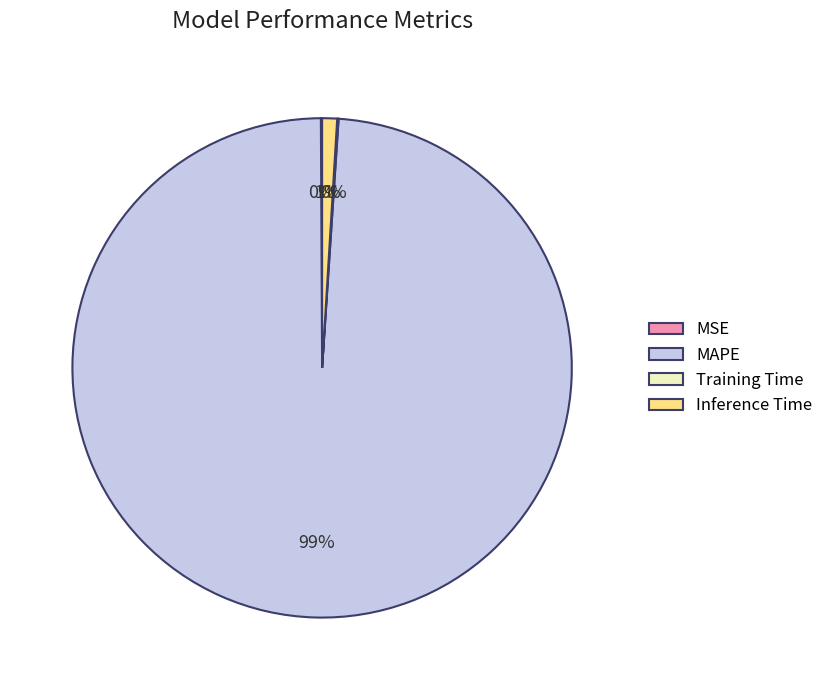

Which category has the biggest portion of the pie?

MAPE